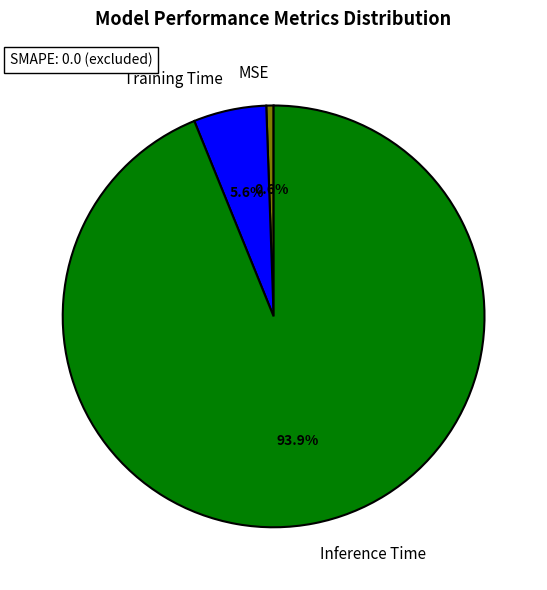

What is the majority slice?

Inference Time